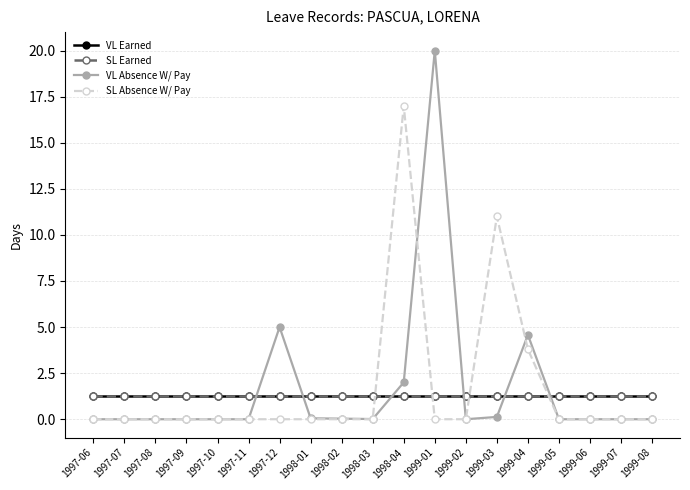

Is this an area chart (filled region under the line)?

No